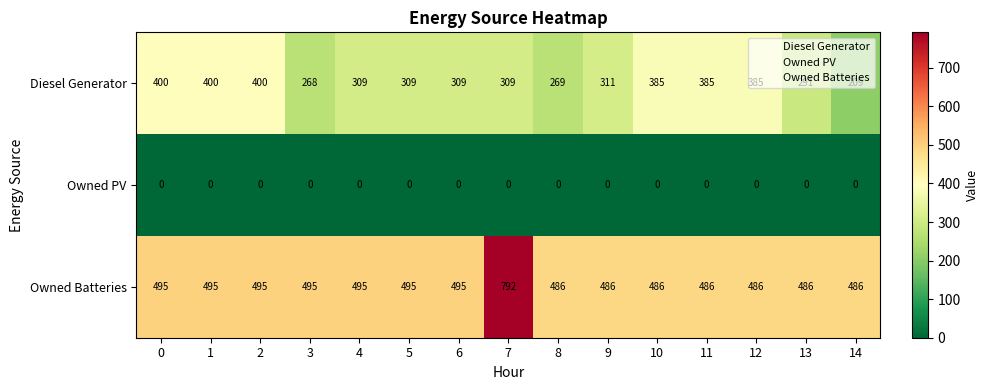

Between 1 and 8, which series saw the biggest shift?

Diesel Generator